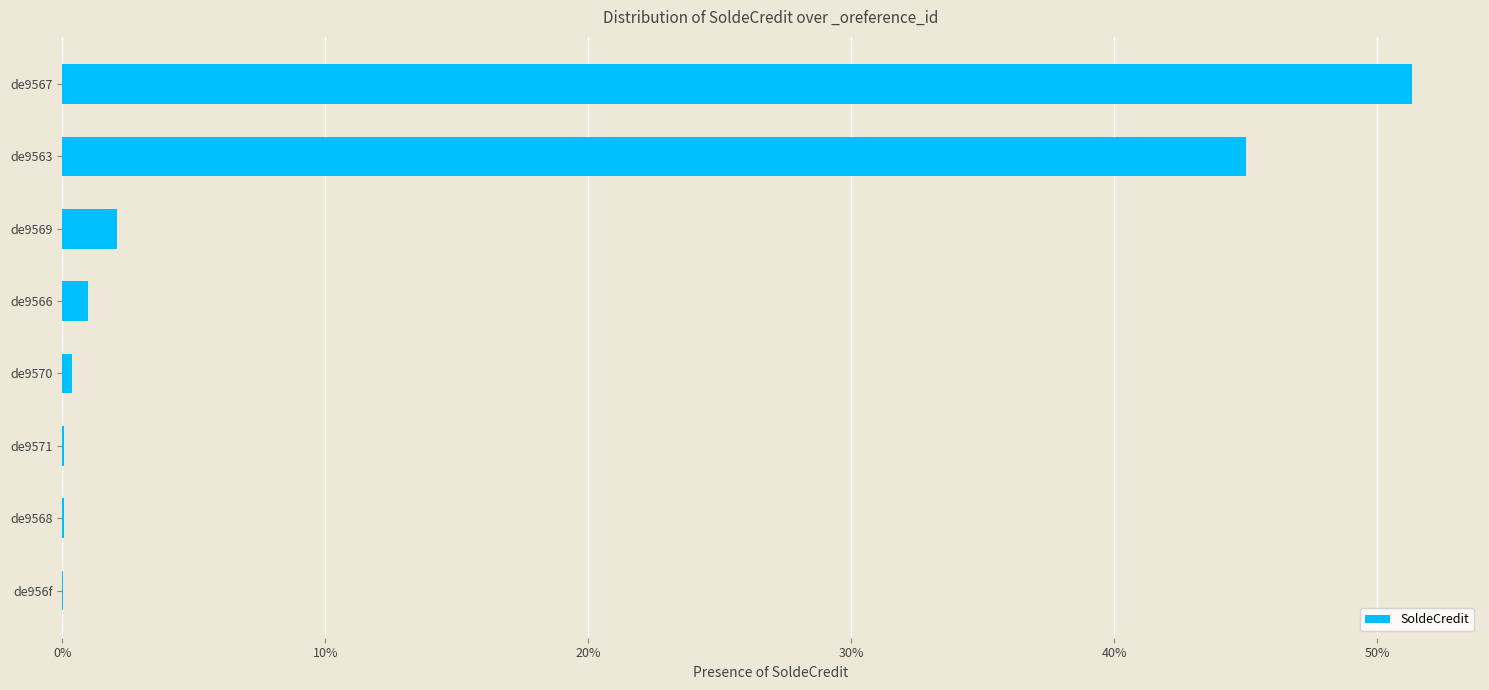

At which category does the chart reach its peak across all series?

de9567